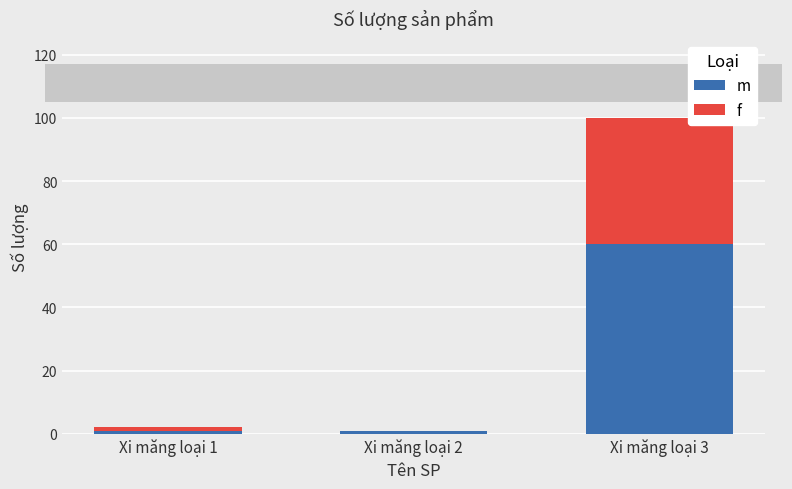

At which category is the sum across all series the highest?

Xi măng loại 3